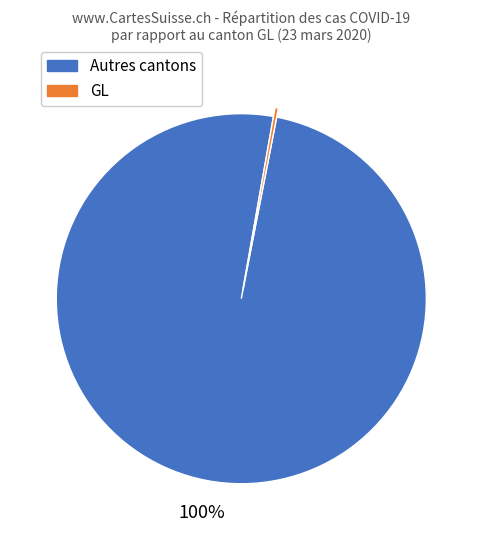

To the nearest percent, what is the average slice percentage?

50%